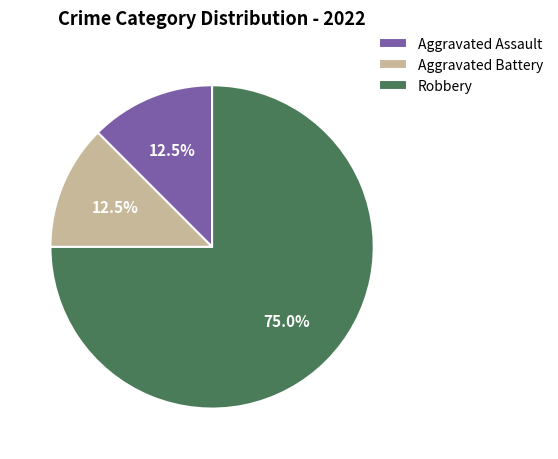

Is the sum of Aggravated Battery and Aggravated Assault greater than half?

No